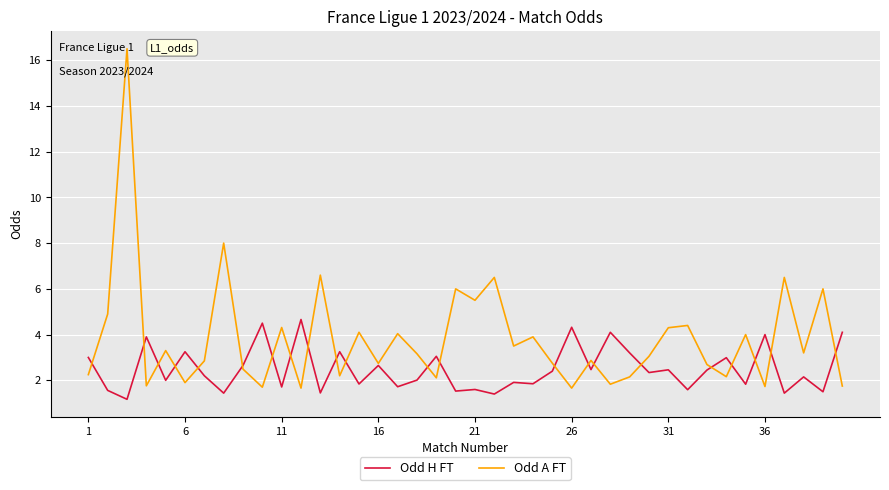

In Odd H FT, how many points are lower than both neighbors (excluding endpoints)?

16